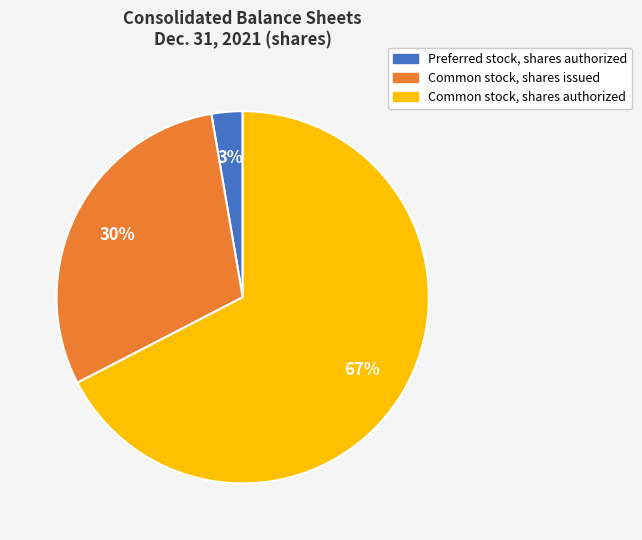

Between Common stock, shares issued and Common stock, shares authorized, which is larger?

Common stock, shares authorized